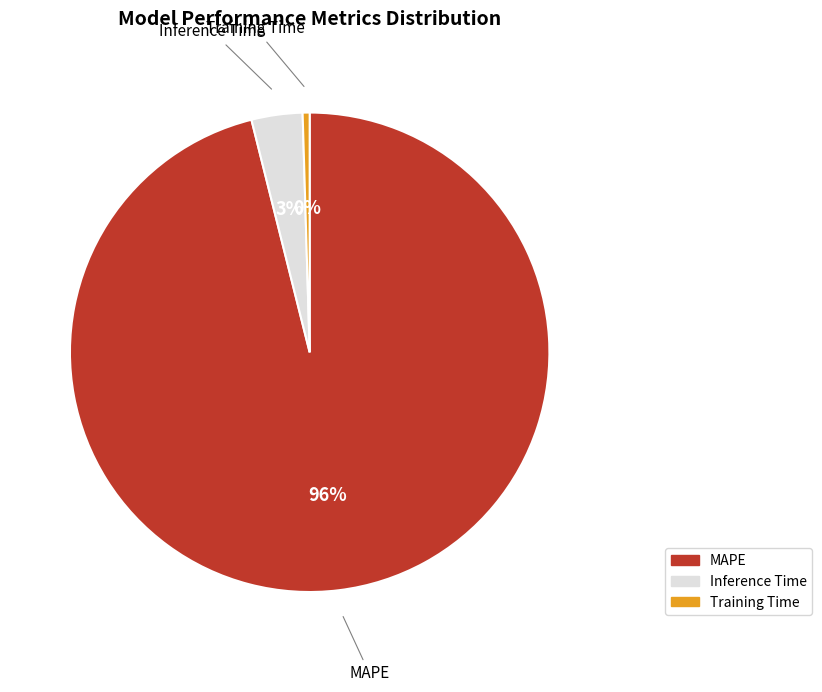

To the nearest percent, what is the combined percentage of Inference Time and MAPE?

100%